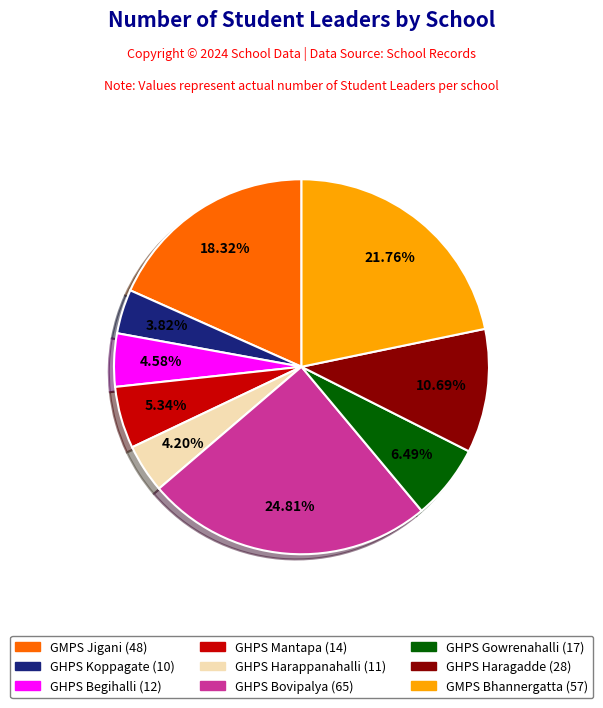

Which slice is the largest?

GHPS Bovipalya